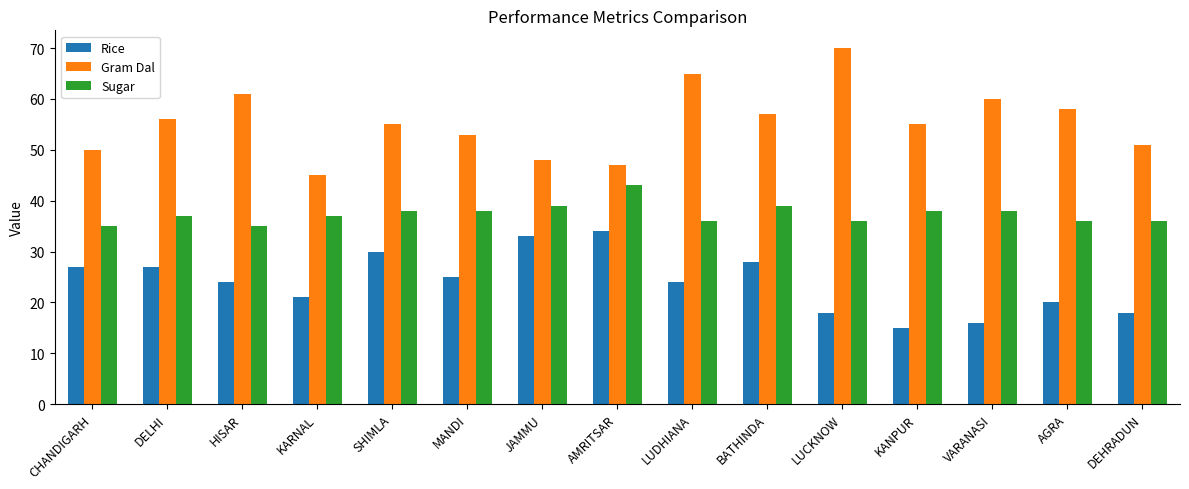

How many distinct data groups are displayed?

3